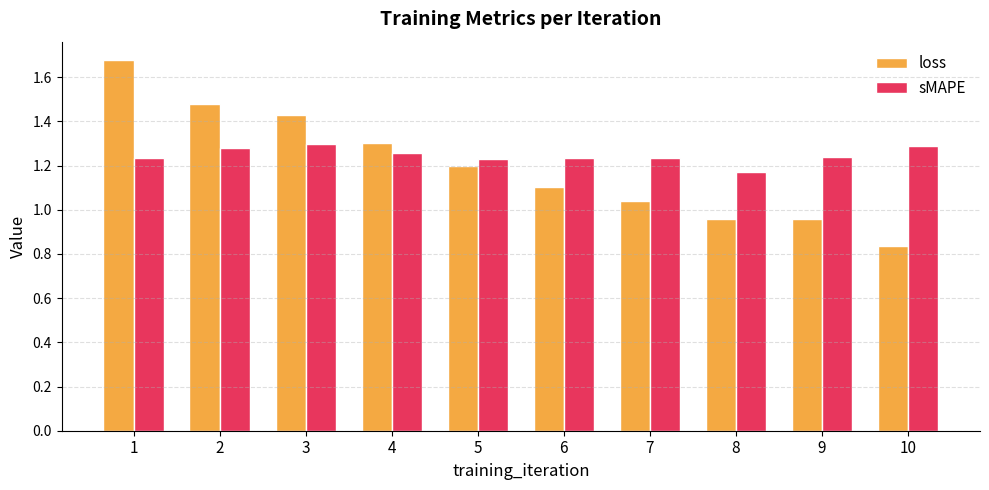

List the series in order of their peak value, lowest first.

sMAPE, loss